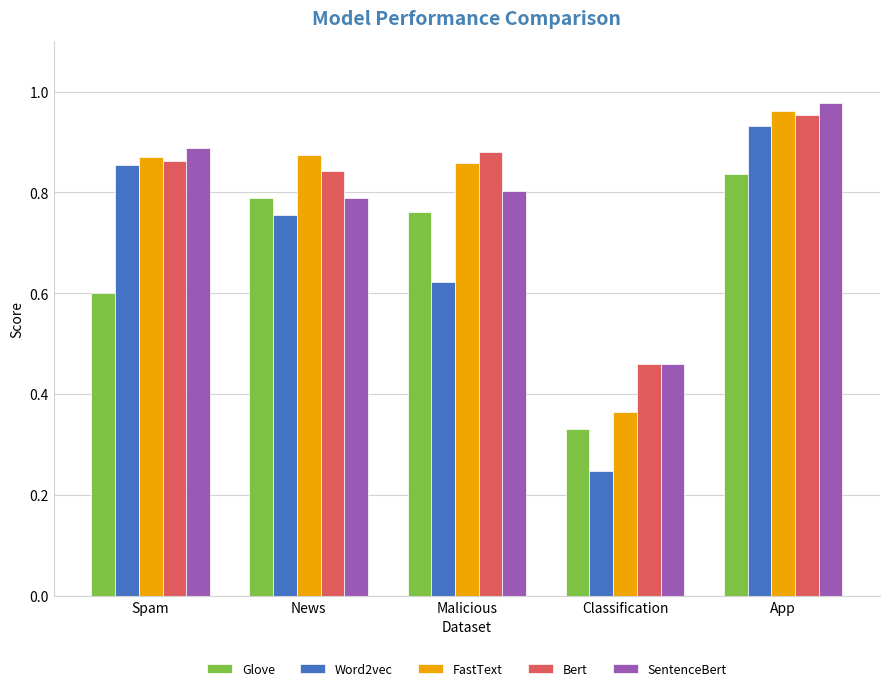

Which label corresponds to the smallest value in the chart?

Classification